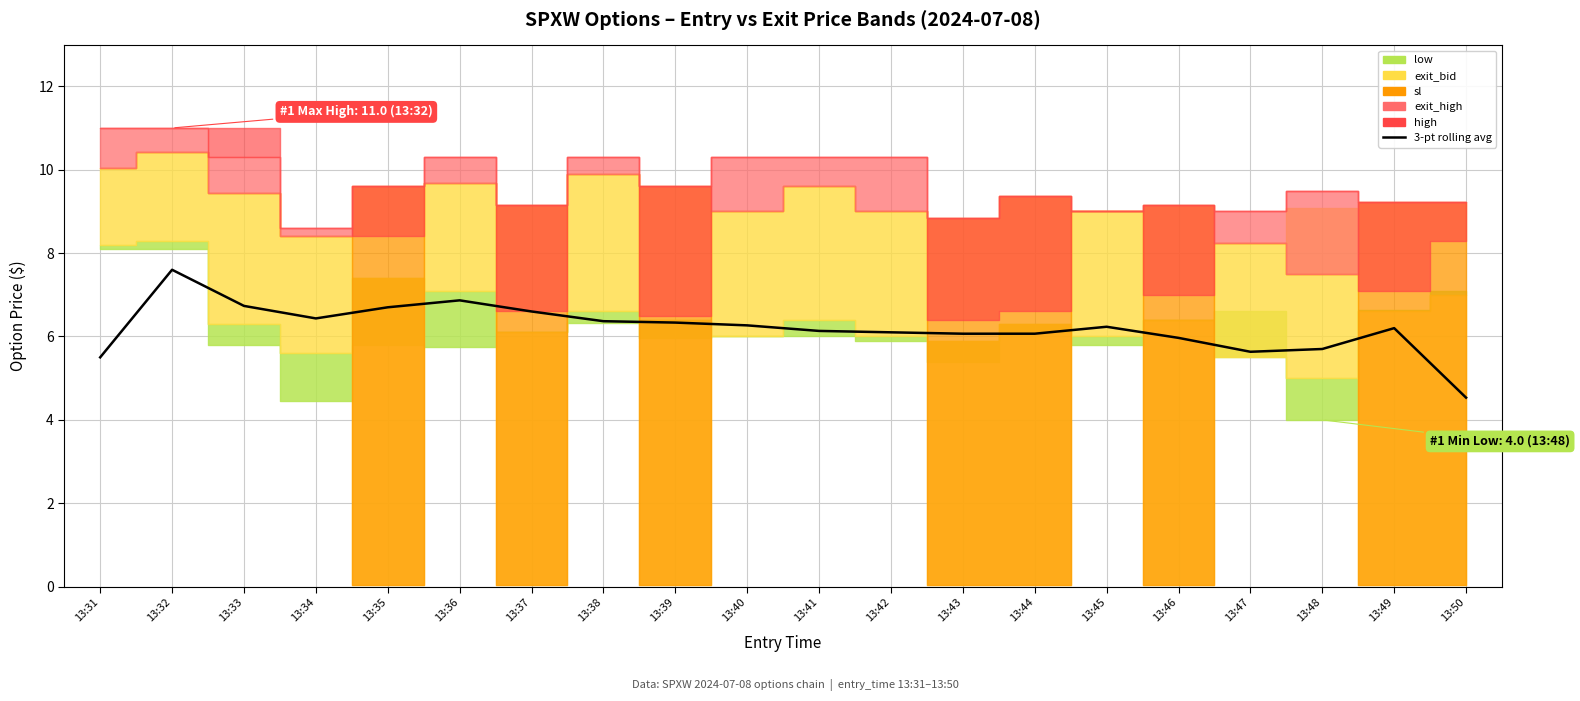

At which label does the data first exceed 6?

13:32